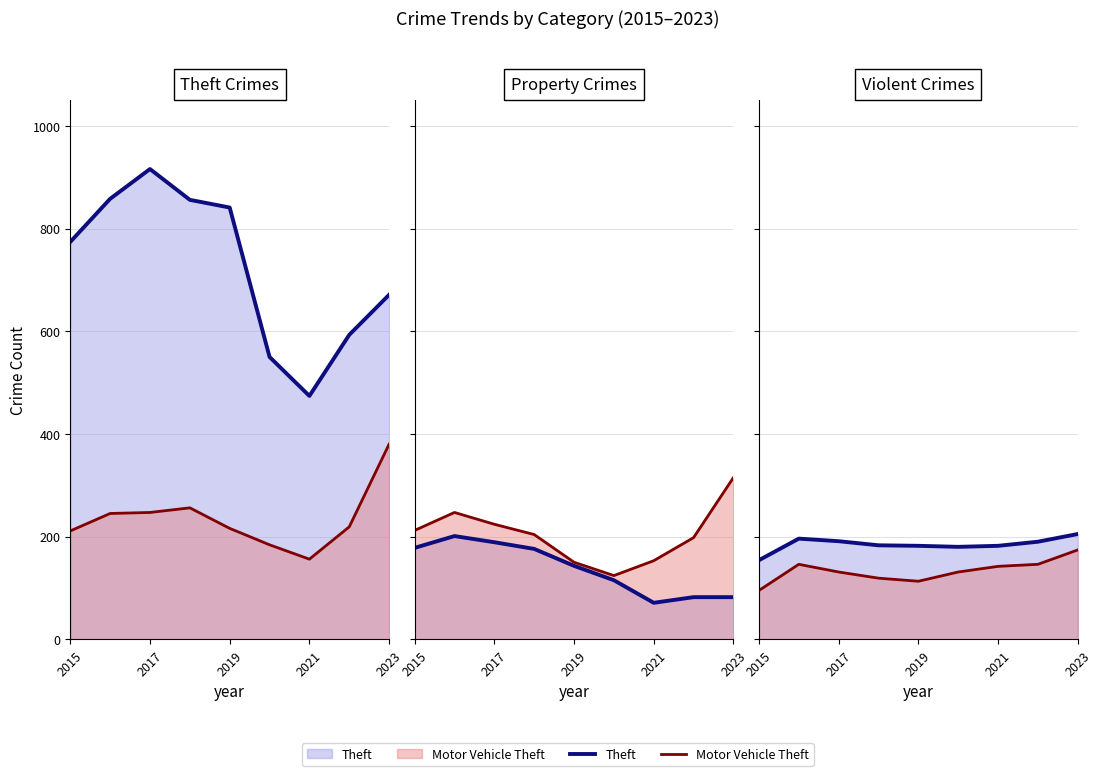

What is the total value across all series at 2017?

1893